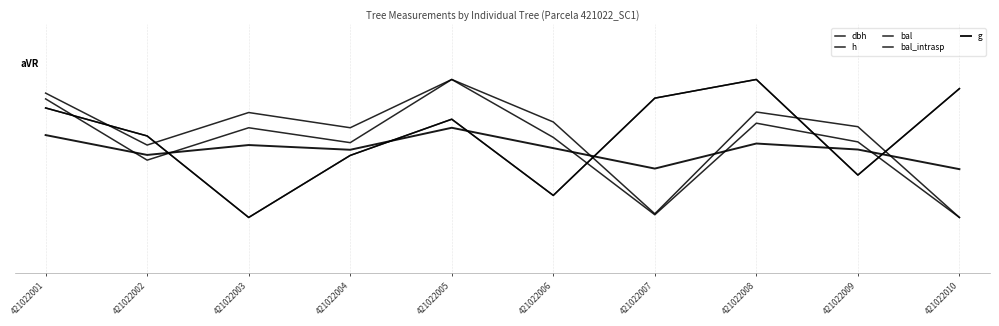

True or false: bal_intrasp has a value of 0.8 at 421022001.

False